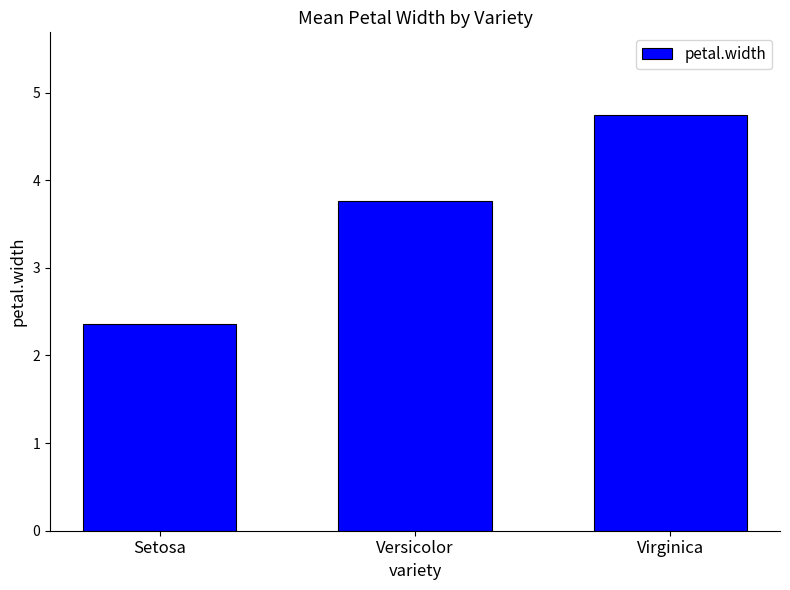

Where is the data nearest to the value 3?

Setosa